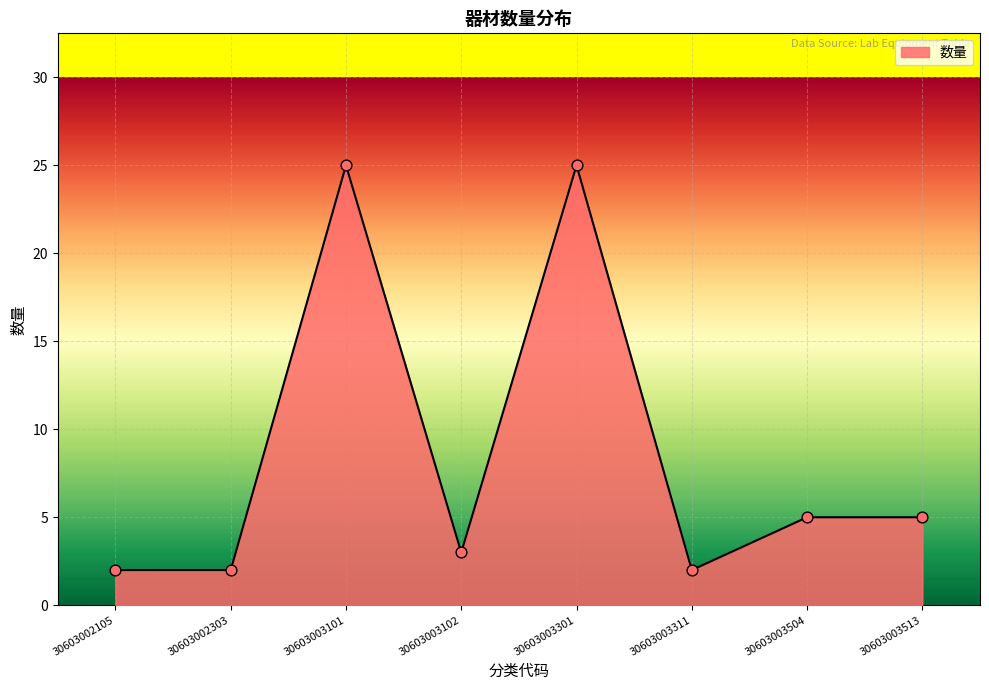

Between 30603002303 and 30603003301, which is larger?

30603003301